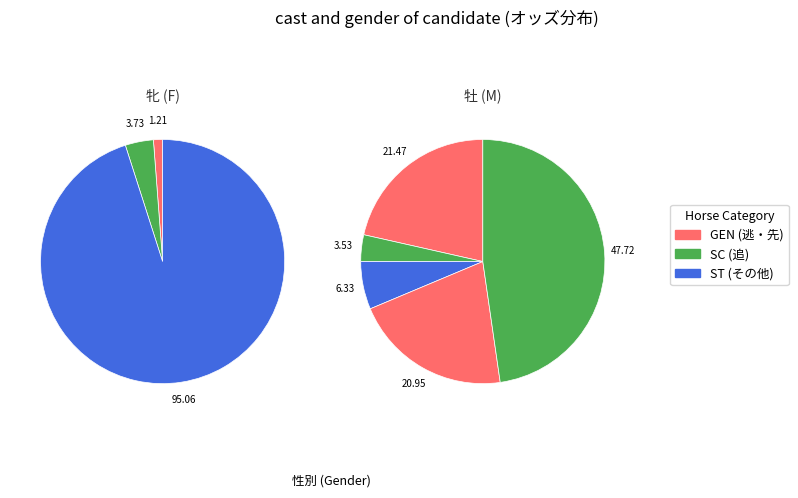

Does any single category account for the majority?

Yes